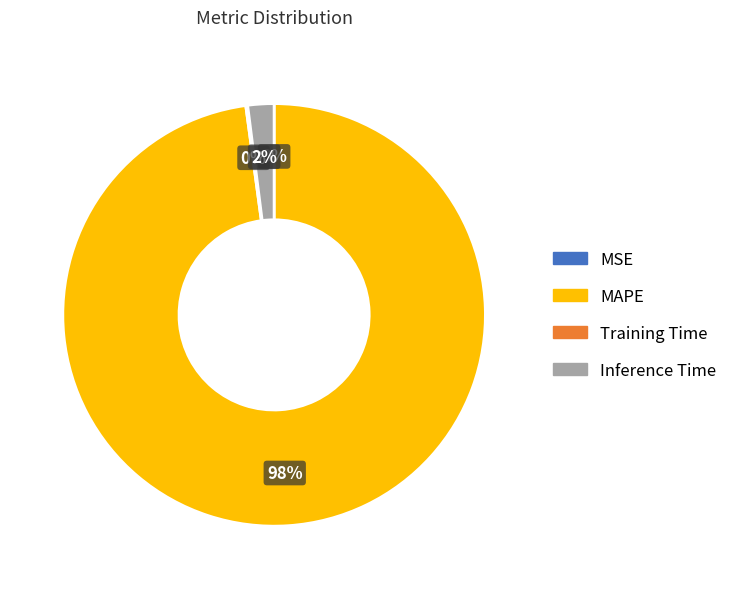

Do Inference Time and MAPE together represent more than half of the pie?

Yes